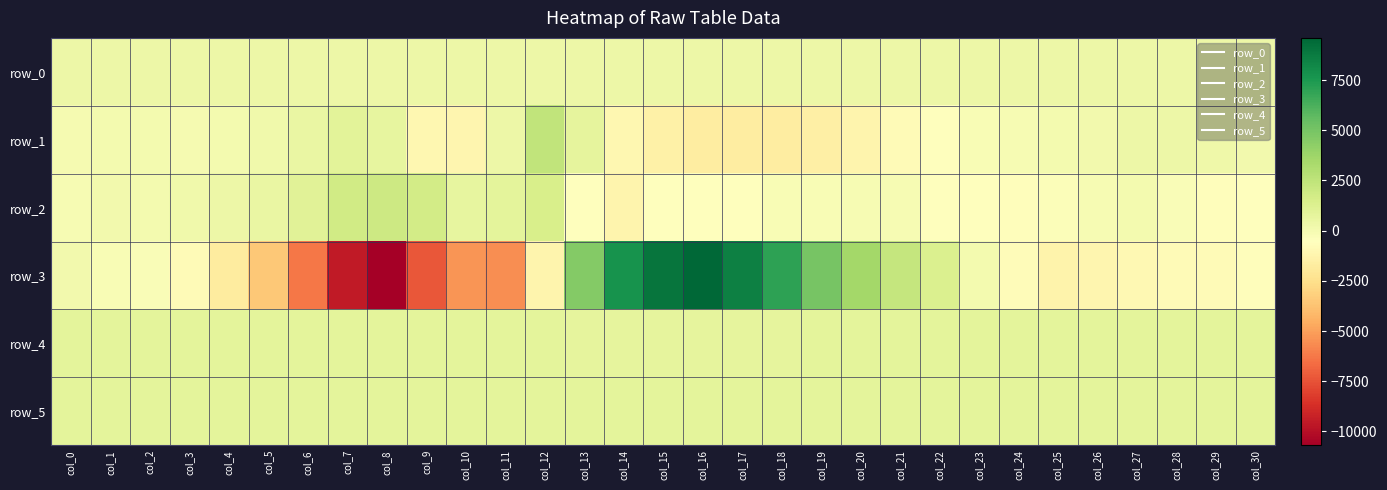

At col_26, list the series in order from smallest to largest.

row_3, row_2, row_1, row_0, row_5, row_4